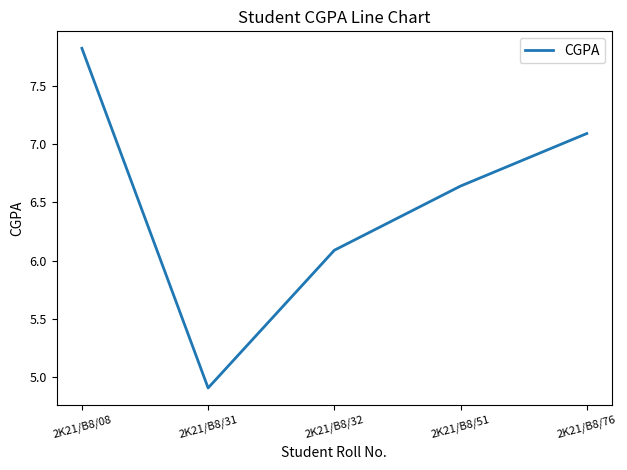

What is the maximum value shown in the chart?

7.8